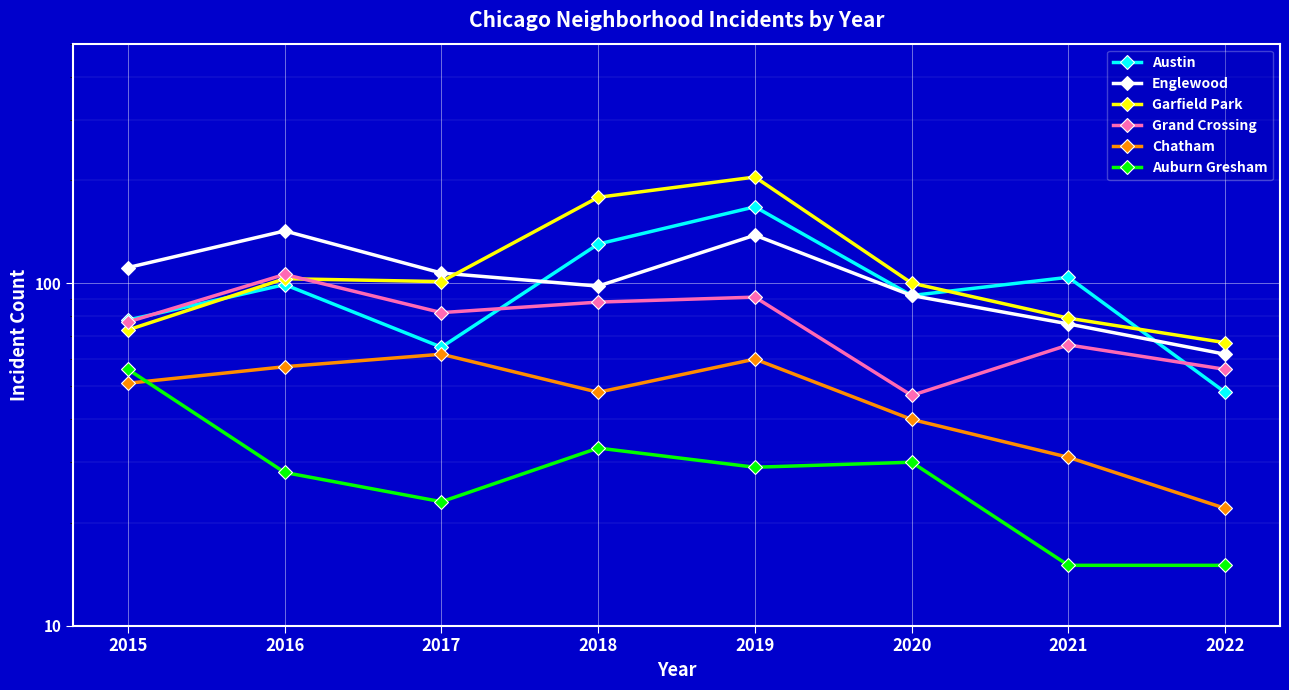

How many distinct data groups are displayed?

6